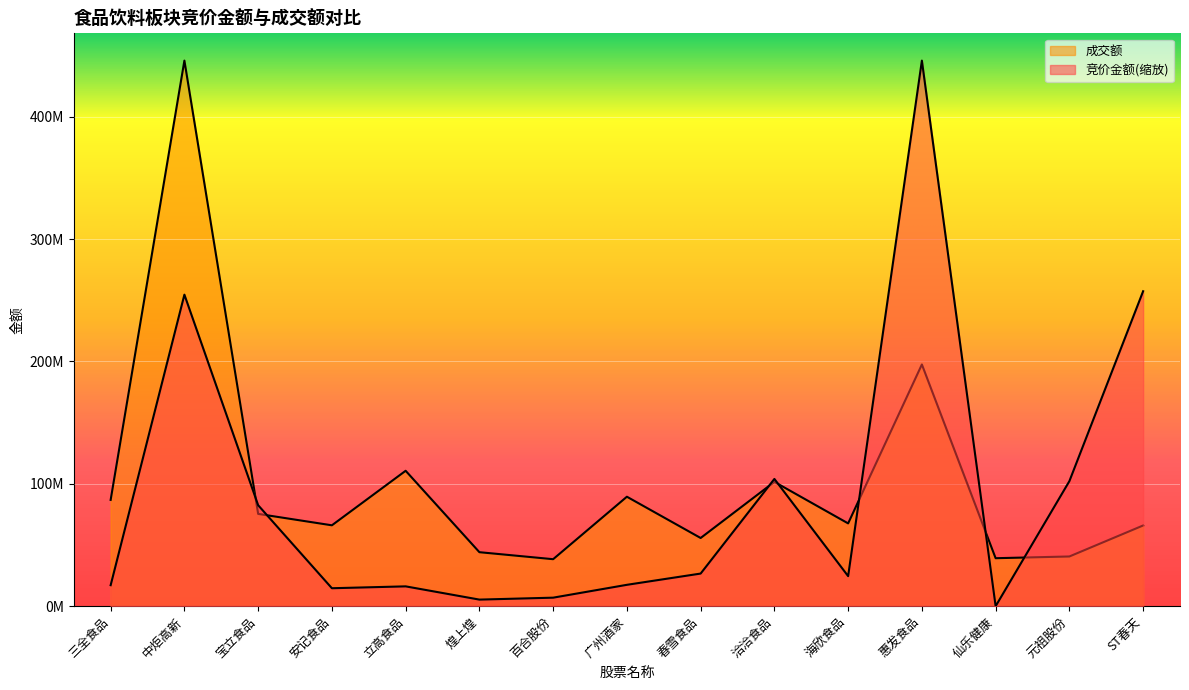

True or false: 成交额 has a value of 764929828.3 at 中炬高新.

False